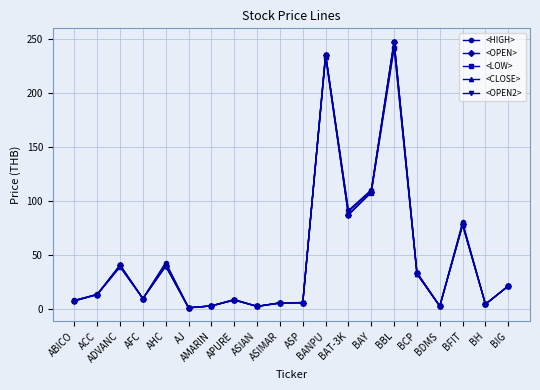

Is this an area chart (filled region under the line)?

No